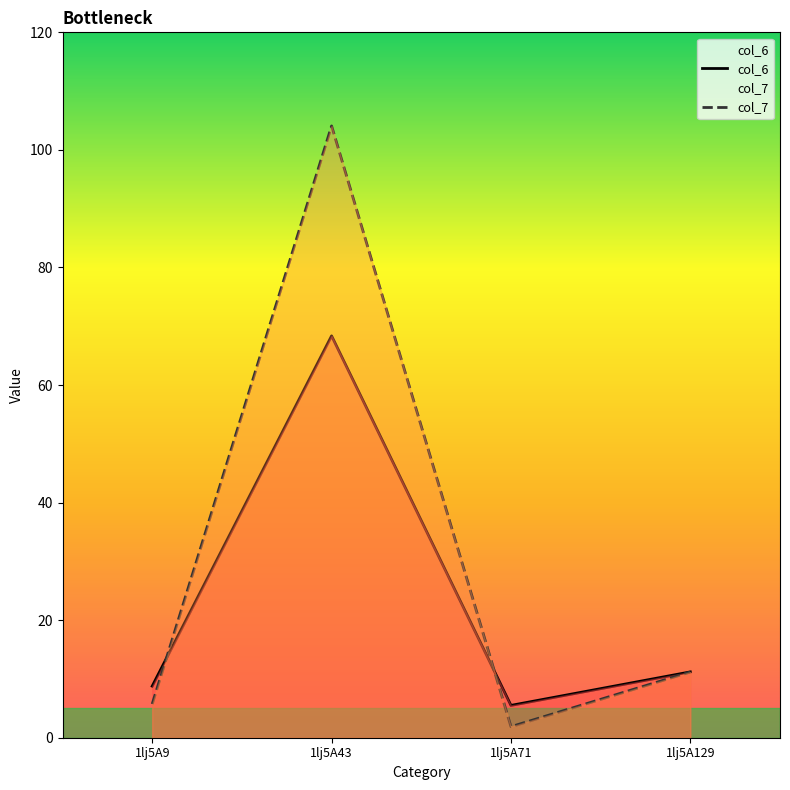

What is the difference between the maximum and second lowest values in the col_7 series?

98.3